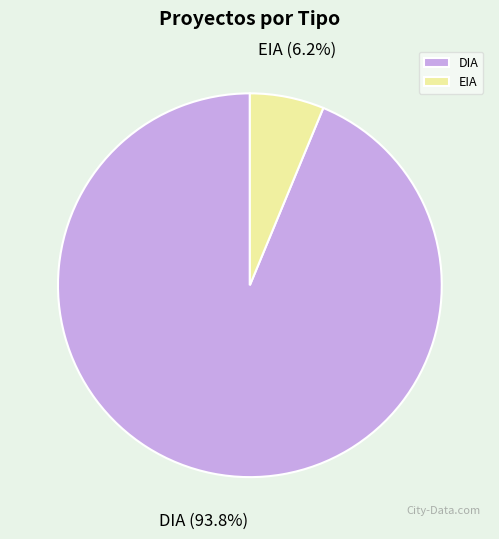

True or false: DIA accounts for 84% of the total.

False